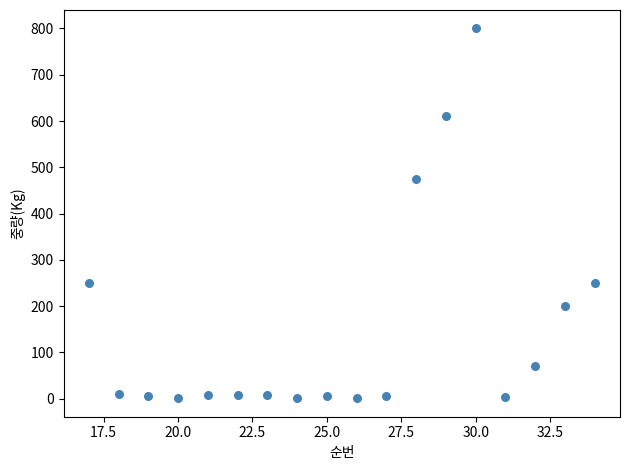

What is the range of X values (max minus min)?

17